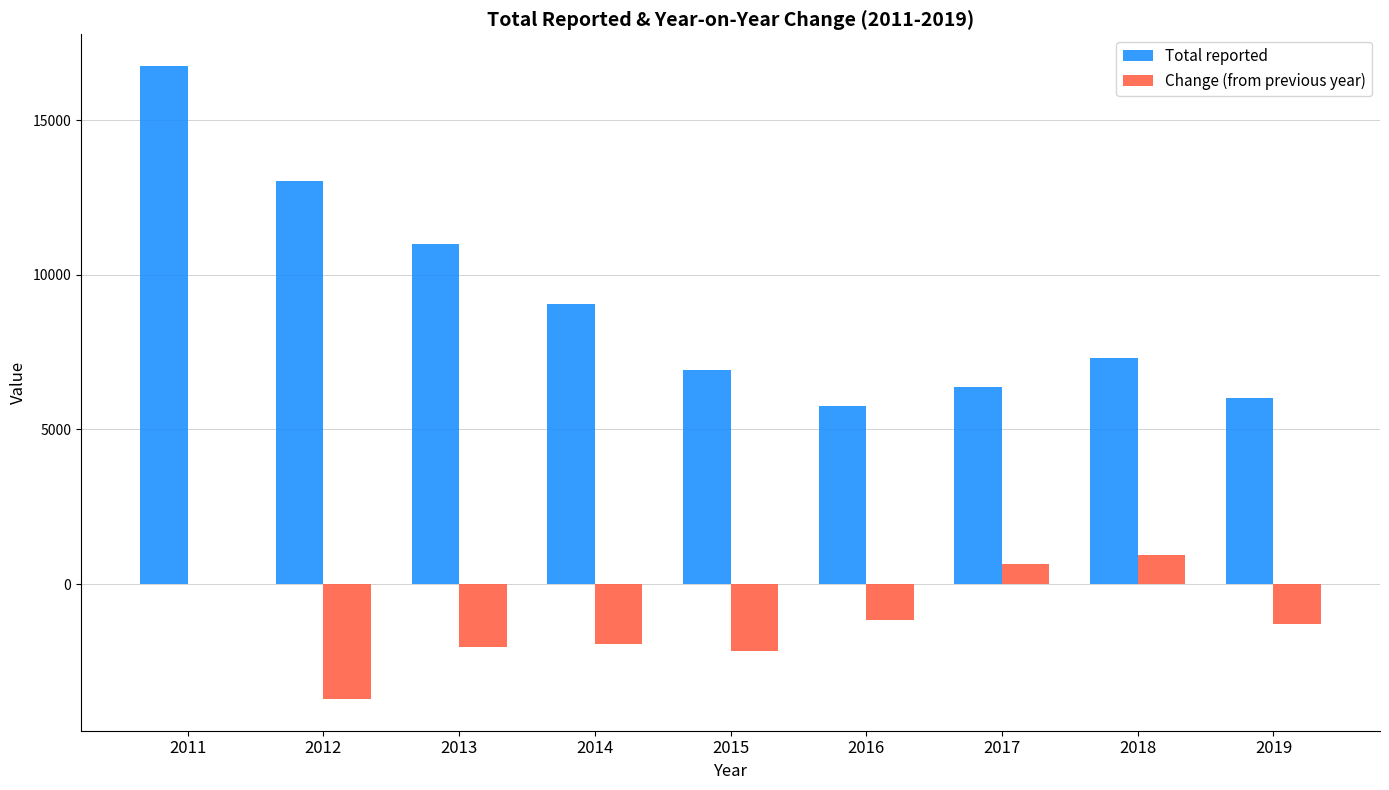

How many data points in Change (from previous year) are above -1287?

4